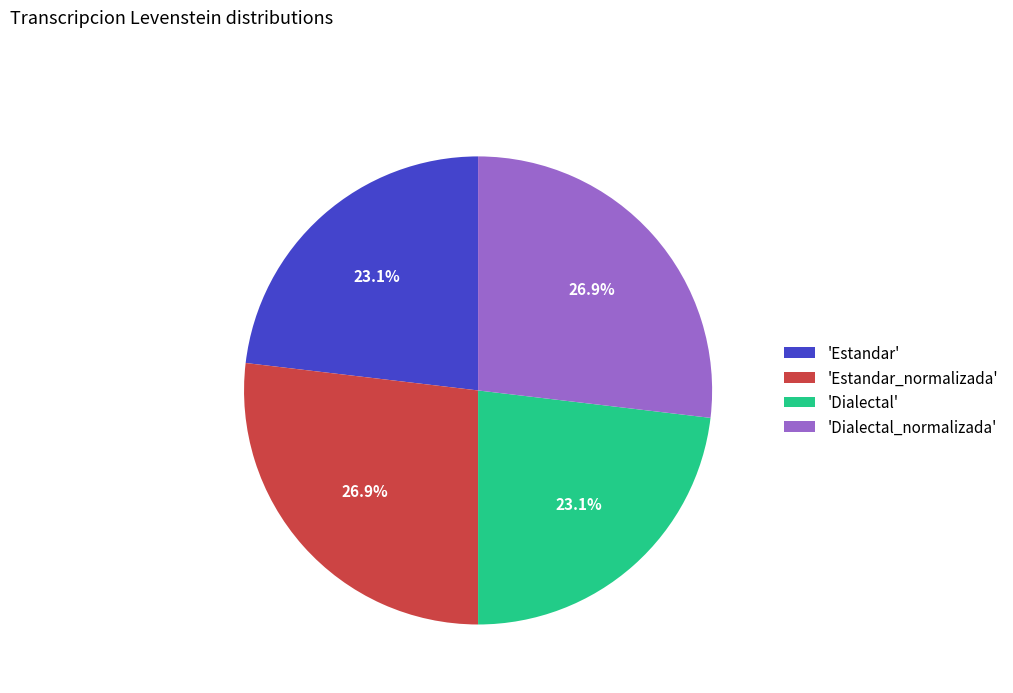

Approximately how many times larger is the value at 'Estandar' compared to 'Dialectal'?

1.0